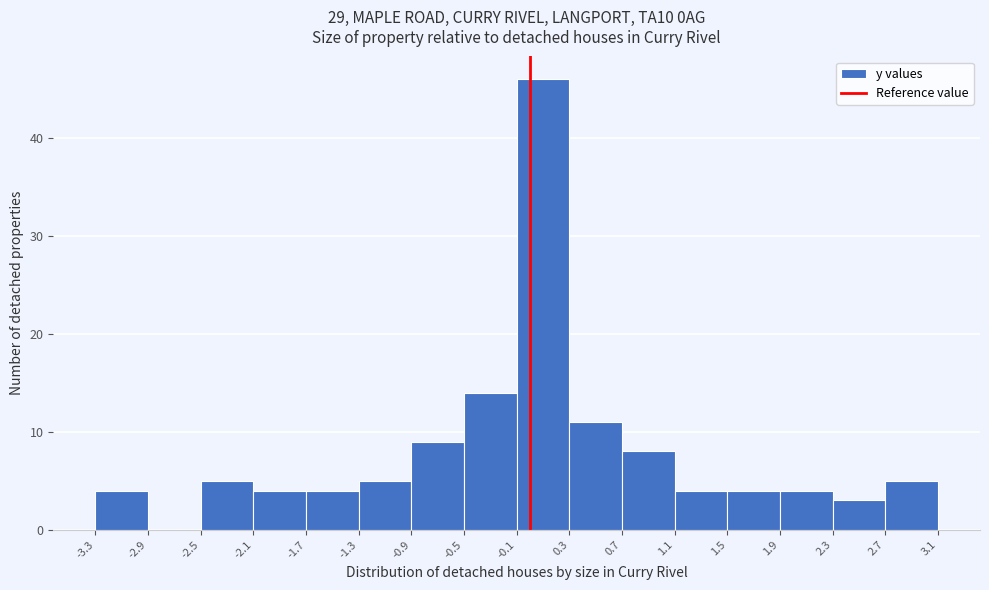

Reading left to right, transcribe this chart: for each bar, give the range it covers on the x-axis and its height. The values are not printed on the chart, so give them approximately, as read against the axis.

-3.3 to -2.9: 4
-2.9 to -2.5: 0
-2.5 to -2.1: 5
-2.1 to -1.7: 4
-1.7 to -1.3: 4
-1.3 to -0.9: 5
-0.9 to -0.5: 9
-0.5 to -0.1: 14
-0.1 to 0.3: 46
0.3 to 0.7: 11
0.7 to 1.1: 8
1.1 to 1.5: 4
1.5 to 1.9: 4
1.9 to 2.3: 4
2.3 to 2.7: 3
2.7 to 3.1: 5